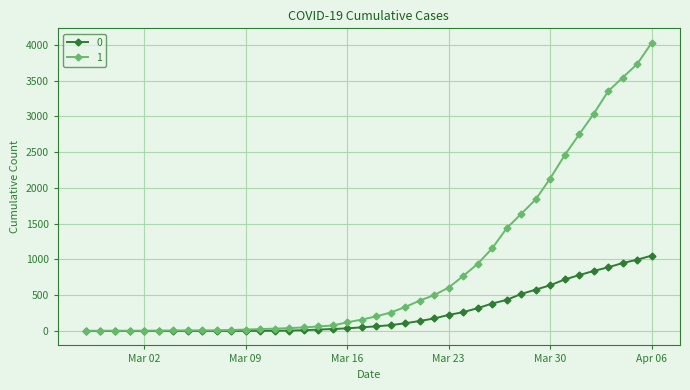

What is the highest value of the 0 series?

1054